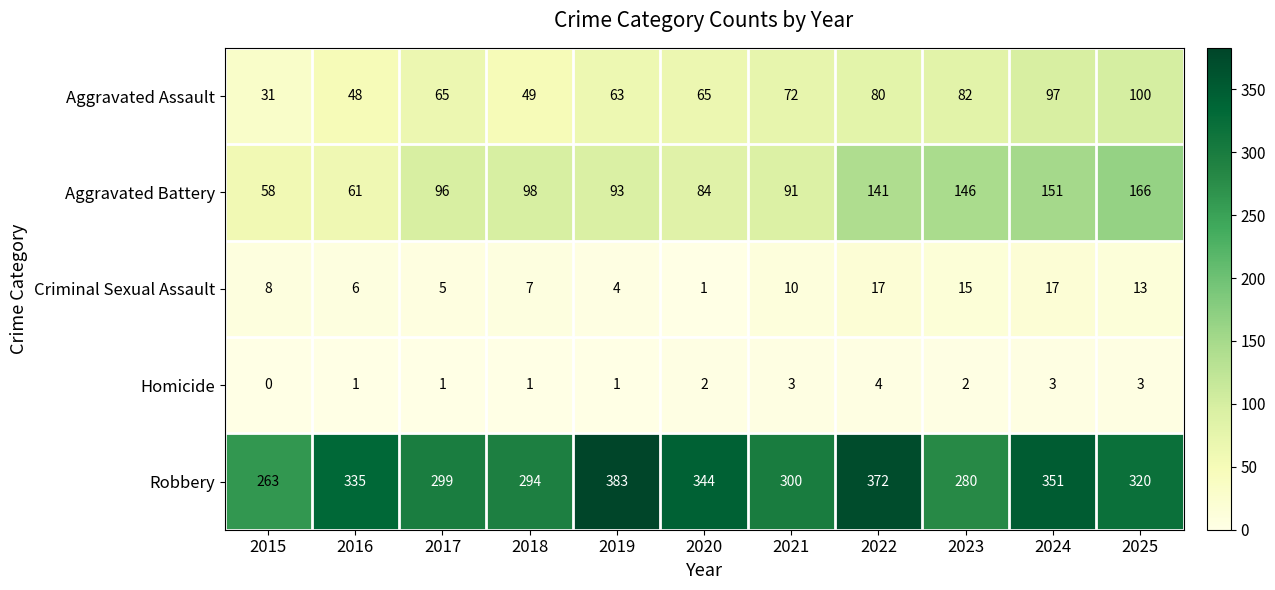

Which series has the widest spread of values?

Robbery